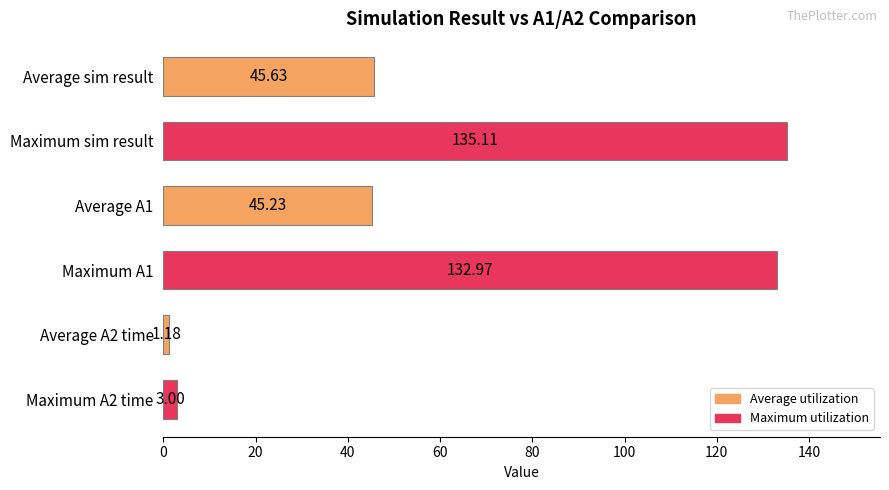

How many data points are above 45?

4